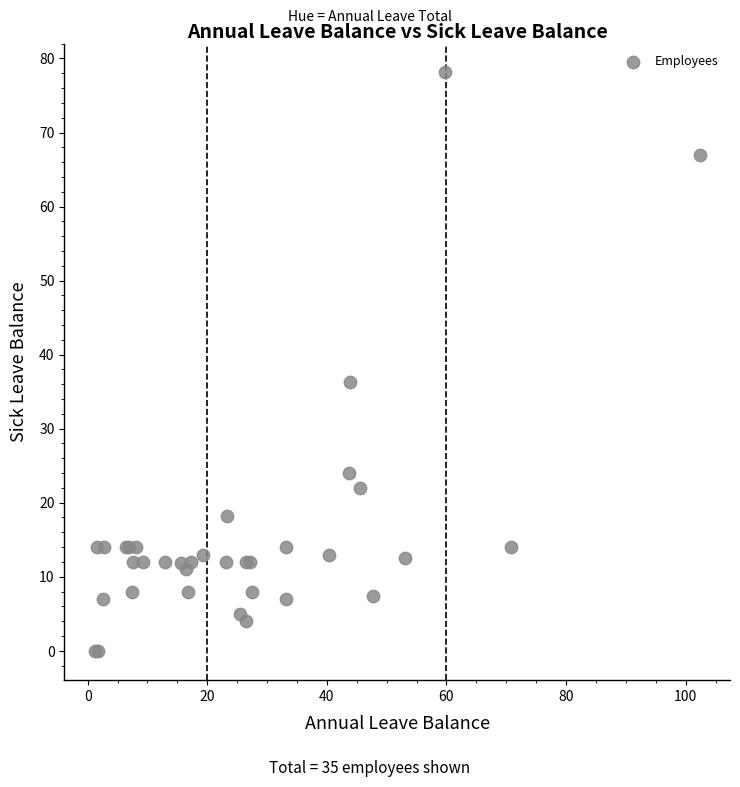

What Y value in the scatter plot is closest to 39?

36.3